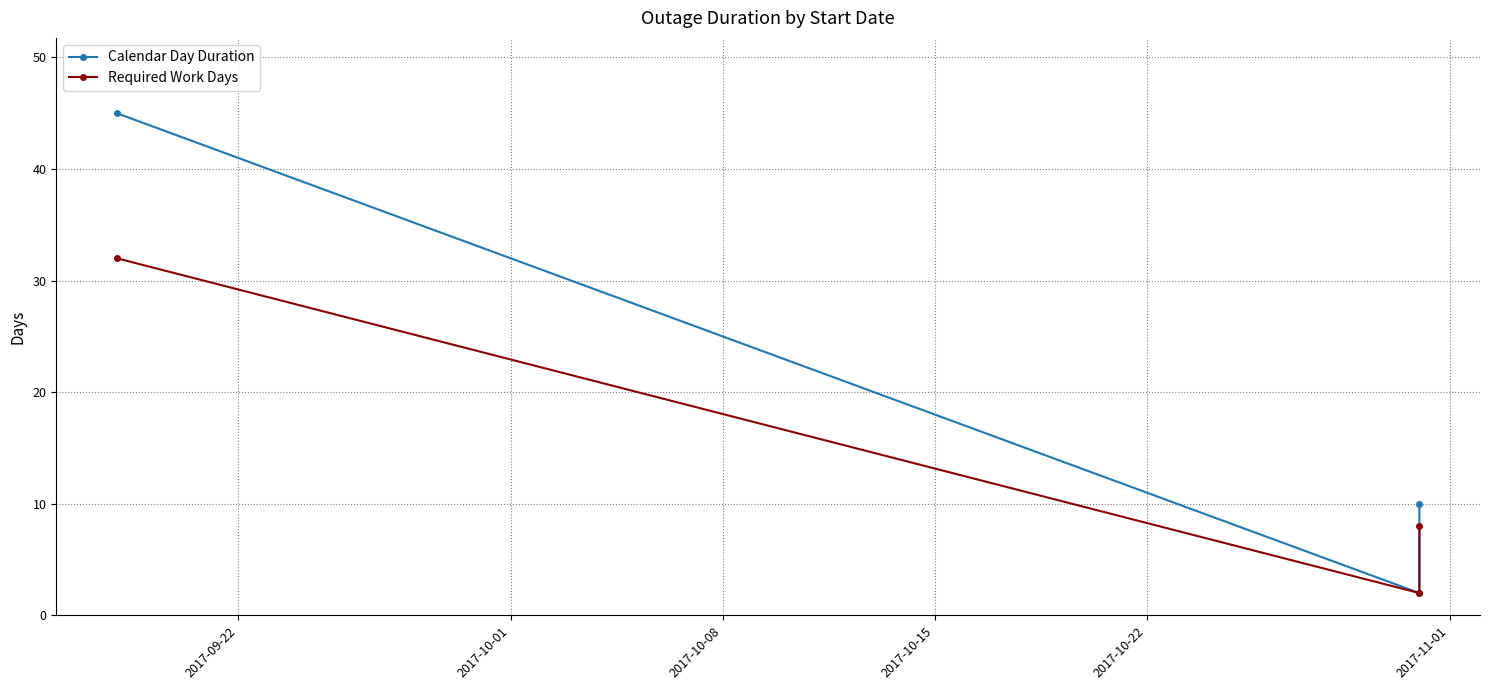

What is the approximate value of Calendar Day Duration at 2017-09-22, to the nearest 5?

45